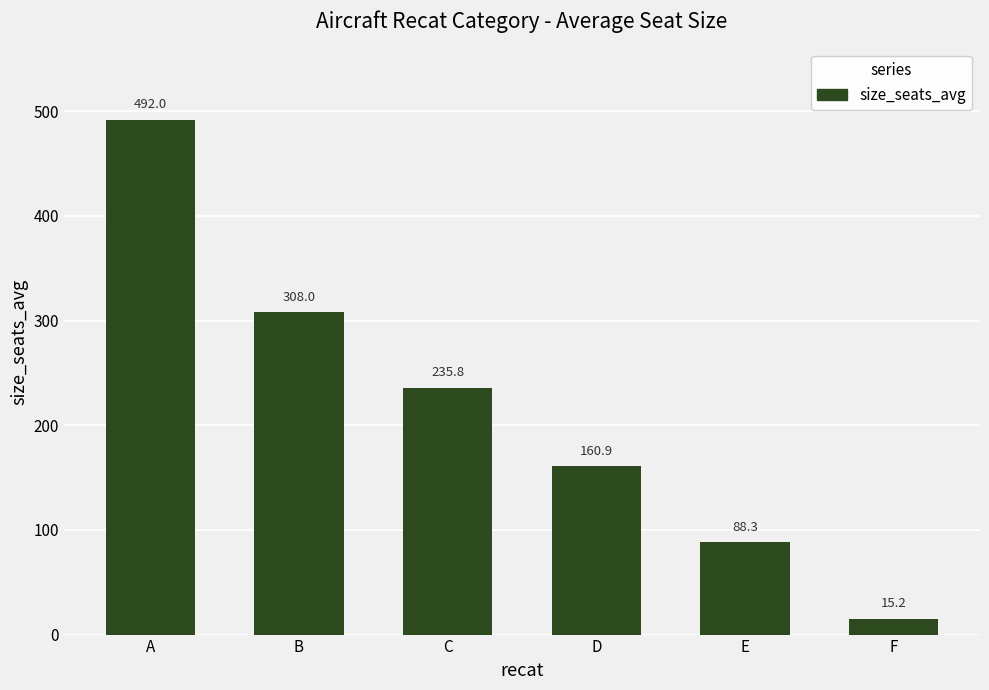

List the labels in order of value, largest first.

A, B, C, D, E, F